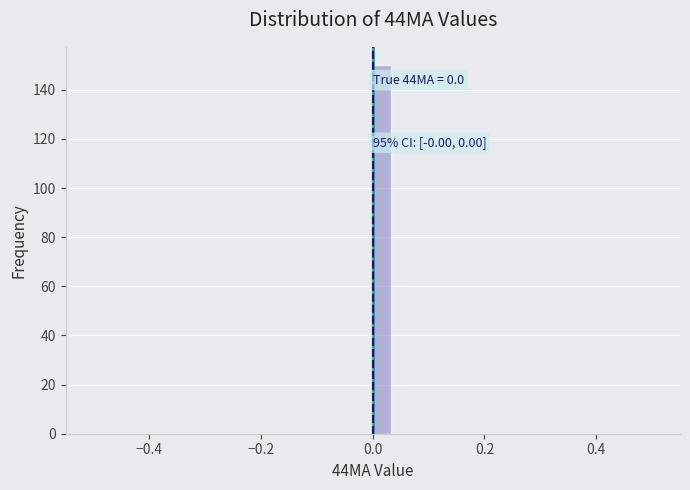

Read against the x-axis, roughly where is the centre of the tallest bar?

0.02